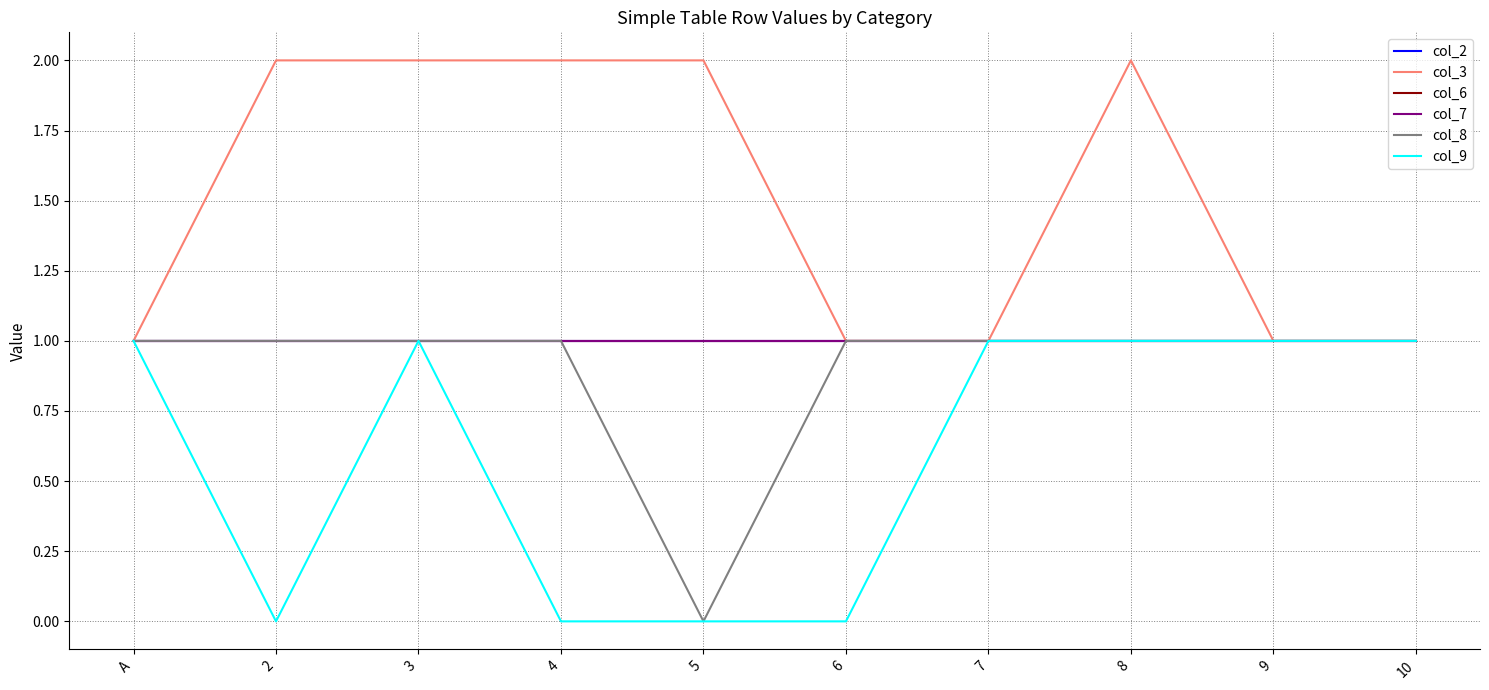

At 10, list the series in order from smallest to largest.

col_2, col_3, col_6, col_7, col_8, col_9